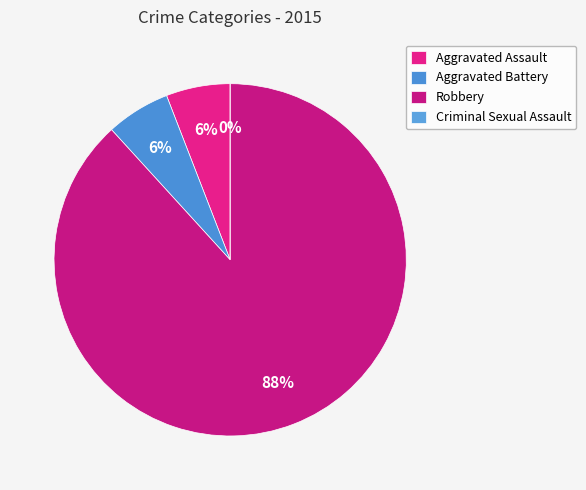

What percentage is NOT represented by Aggravated Assault?

94.1%